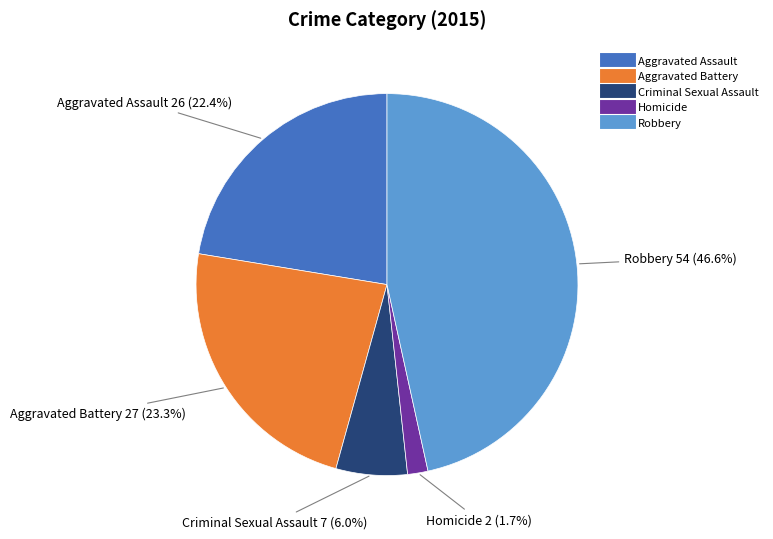

What percentage is the Criminal Sexual Assault slice, to the nearest percent?

6%